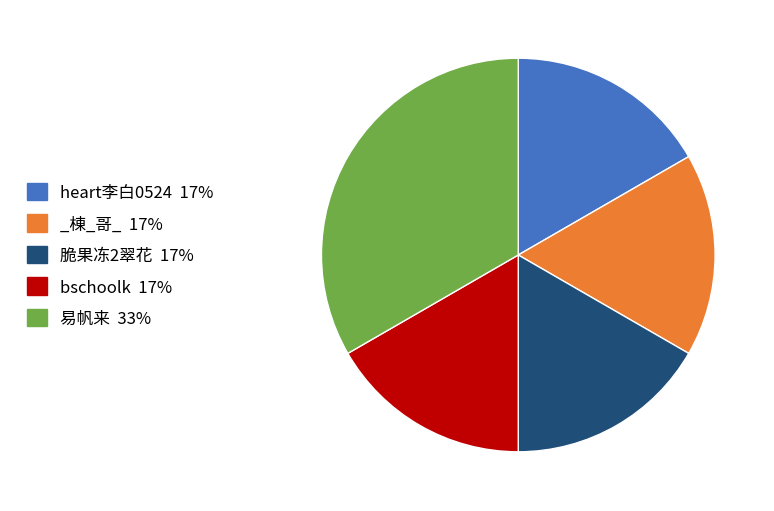

Which has a higher value, _棟_哥_ or 易帆来?

易帆来